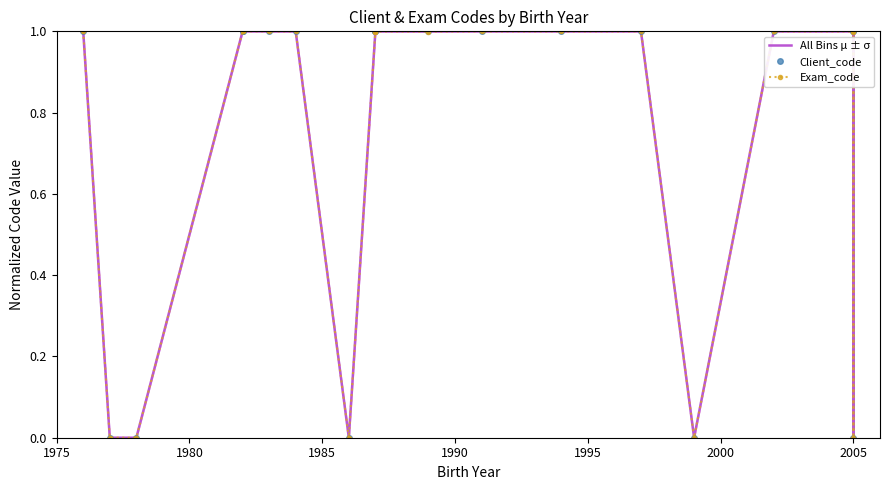

Is it true that Exam_code equals 1.4 at 9?

False